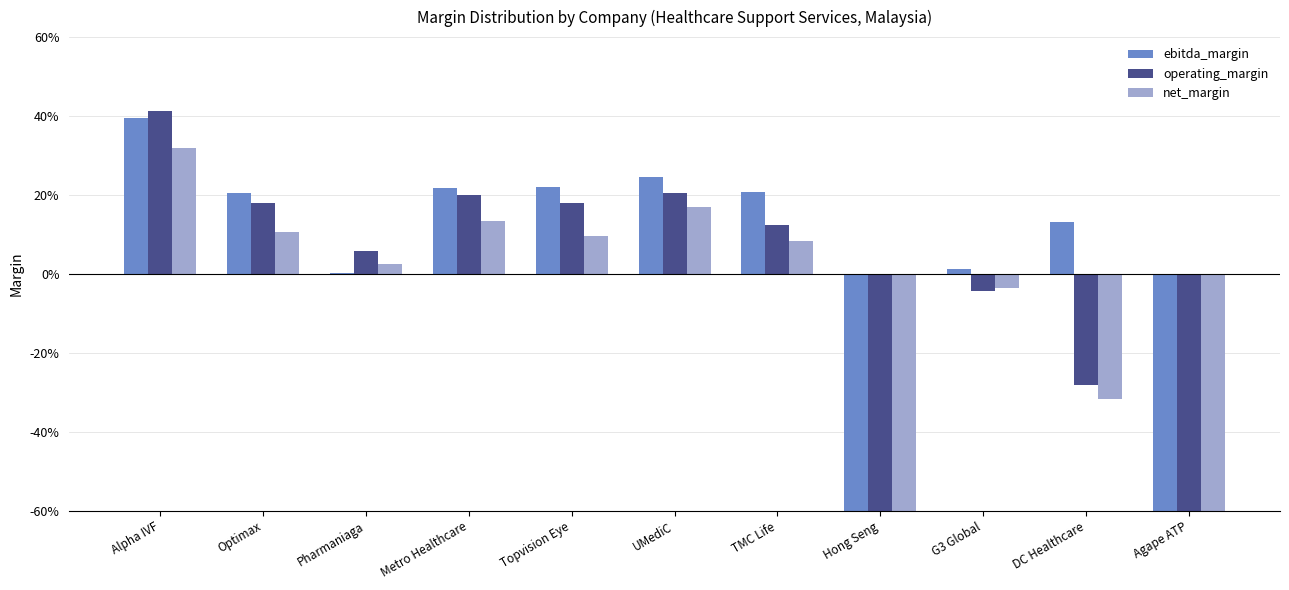

Rank the series by their average value, from highest to lowest.

ebitda_margin, operating_margin, net_margin